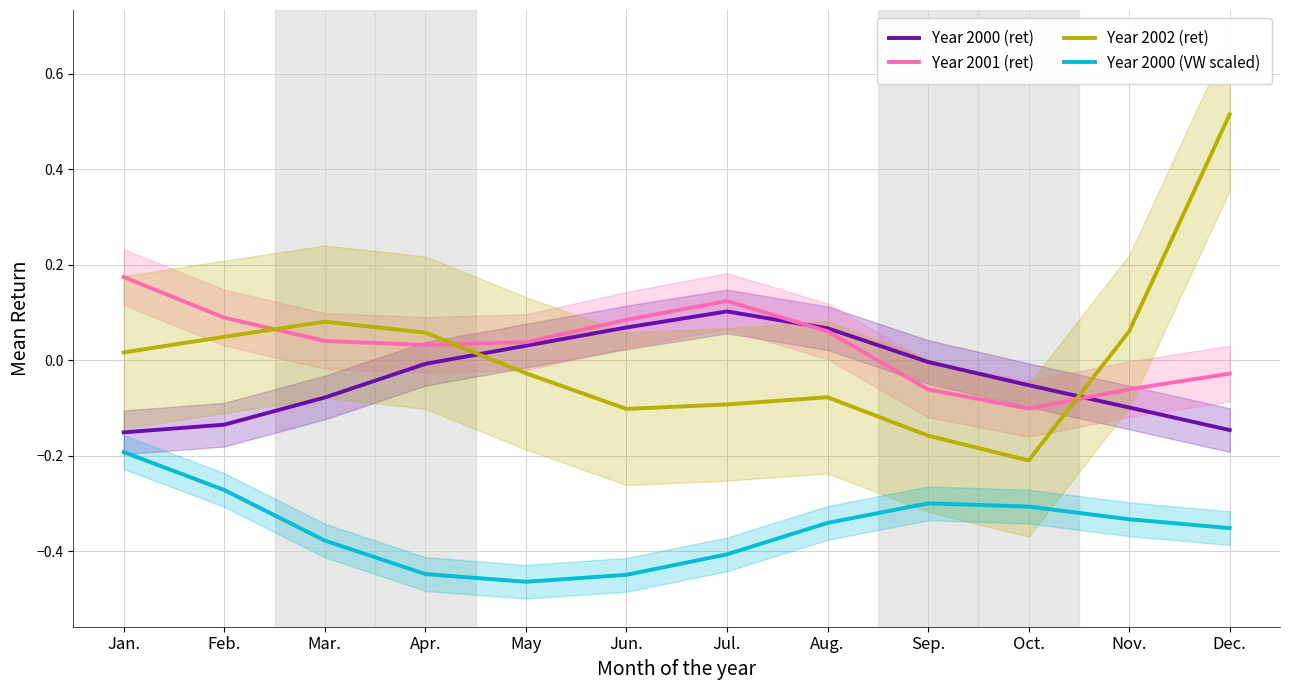

At which category is the sum across all series the highest?

Dec.